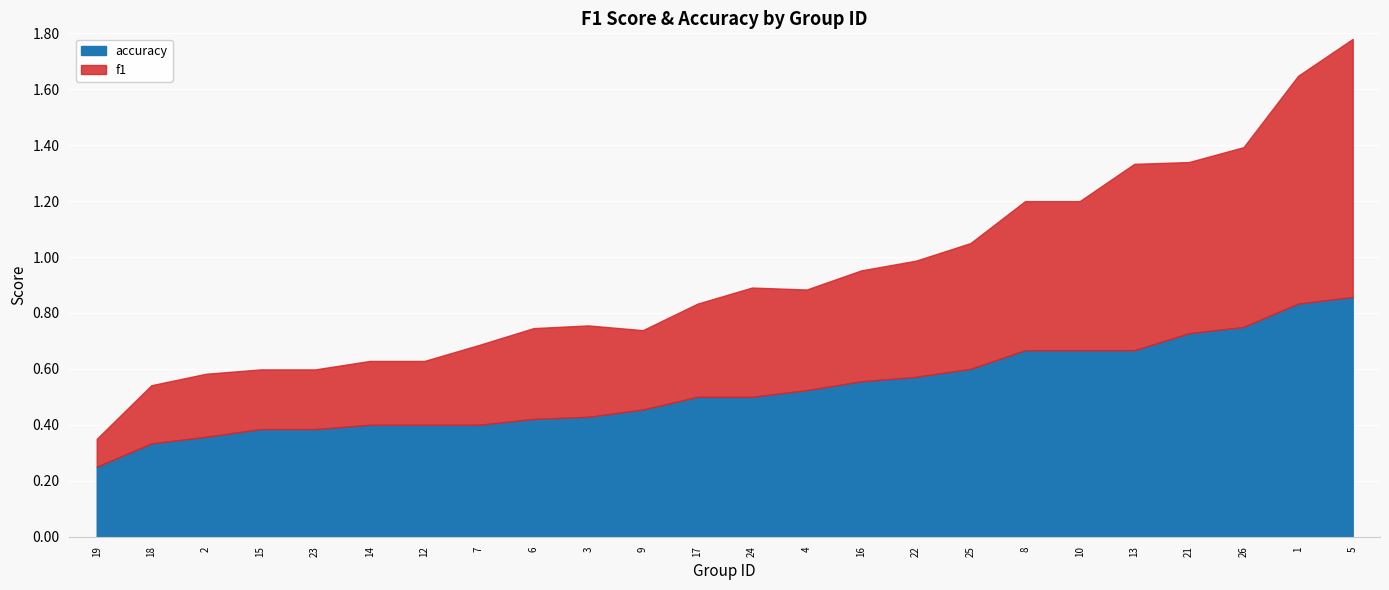

What is the total value across all series at 2?

0.6